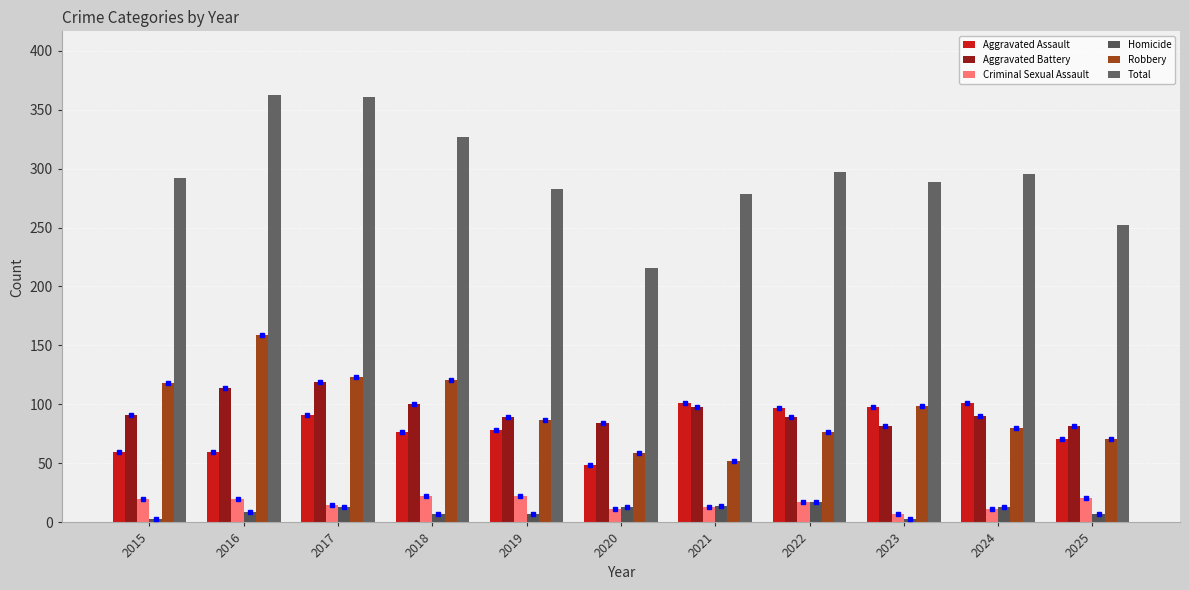

What is the sum of all Robbery values?

1046